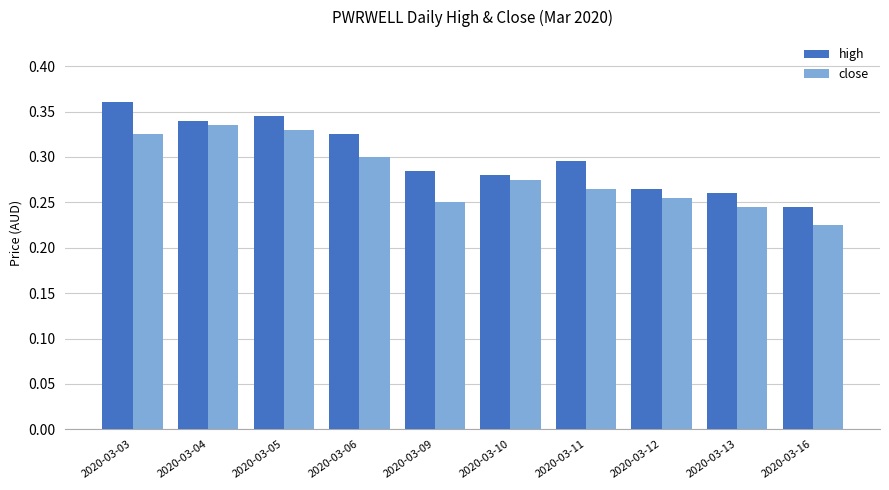

At which category is the sum across all series the highest?

2020-03-03